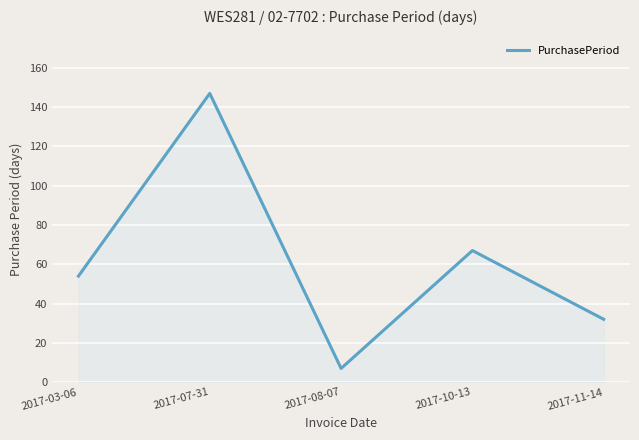

At which category does the data reach its first local valley?

2017-08-07